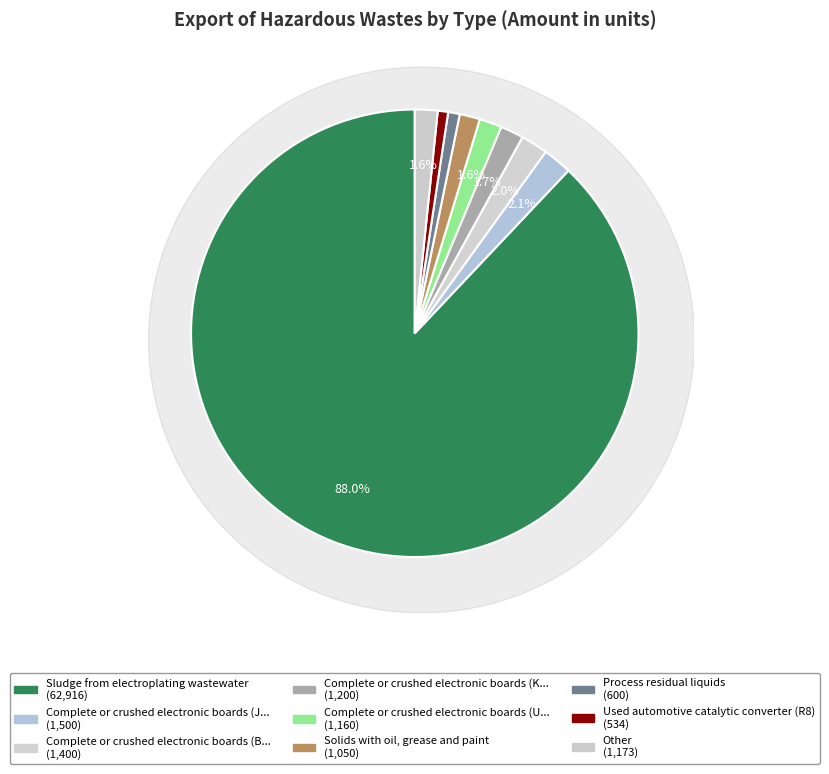

To the nearest percent, what portion does Complete or crushed electronic boards (JP) represent?

2%